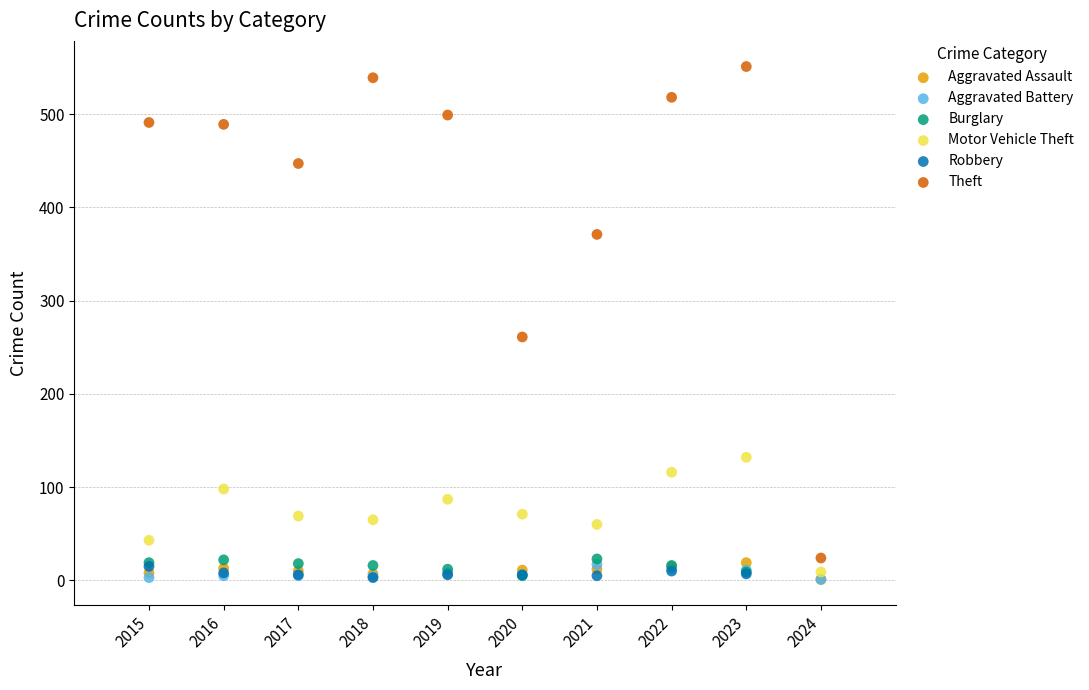

Which series contains the highest Y value?

Theft